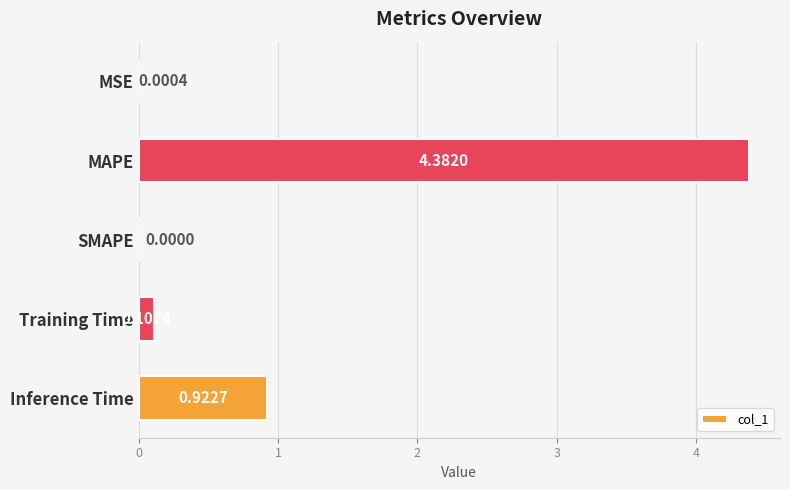

At which category does the chart reach its peak across all series?

MAPE